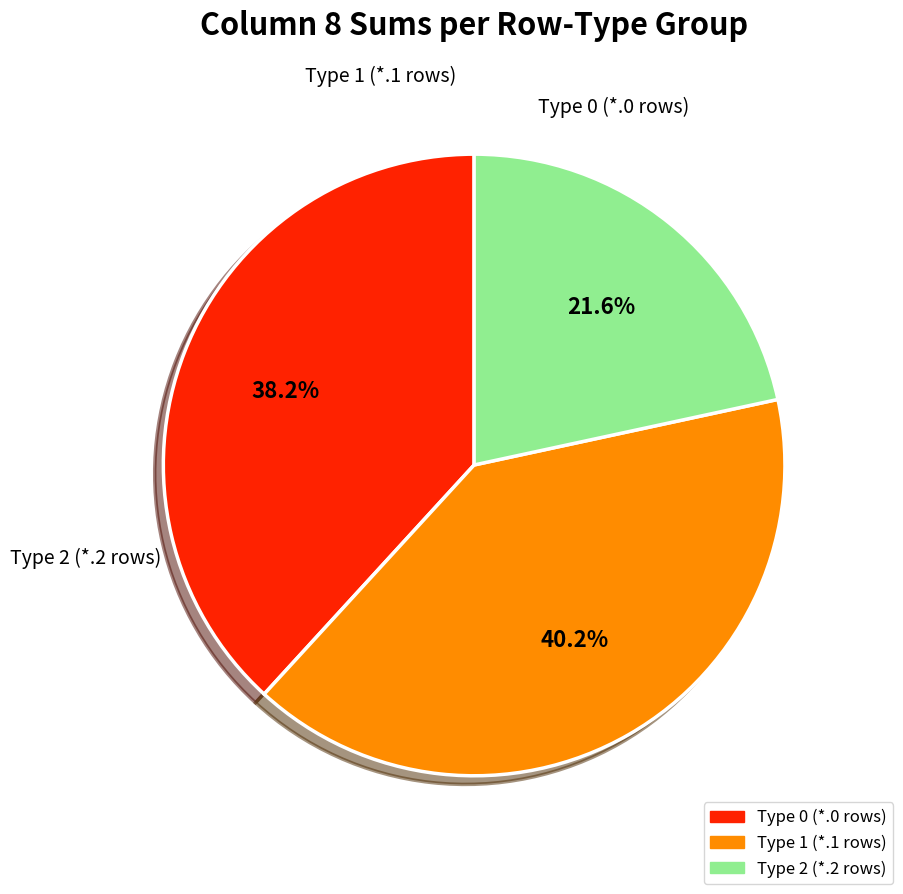

Is there a majority slice in this chart?

No